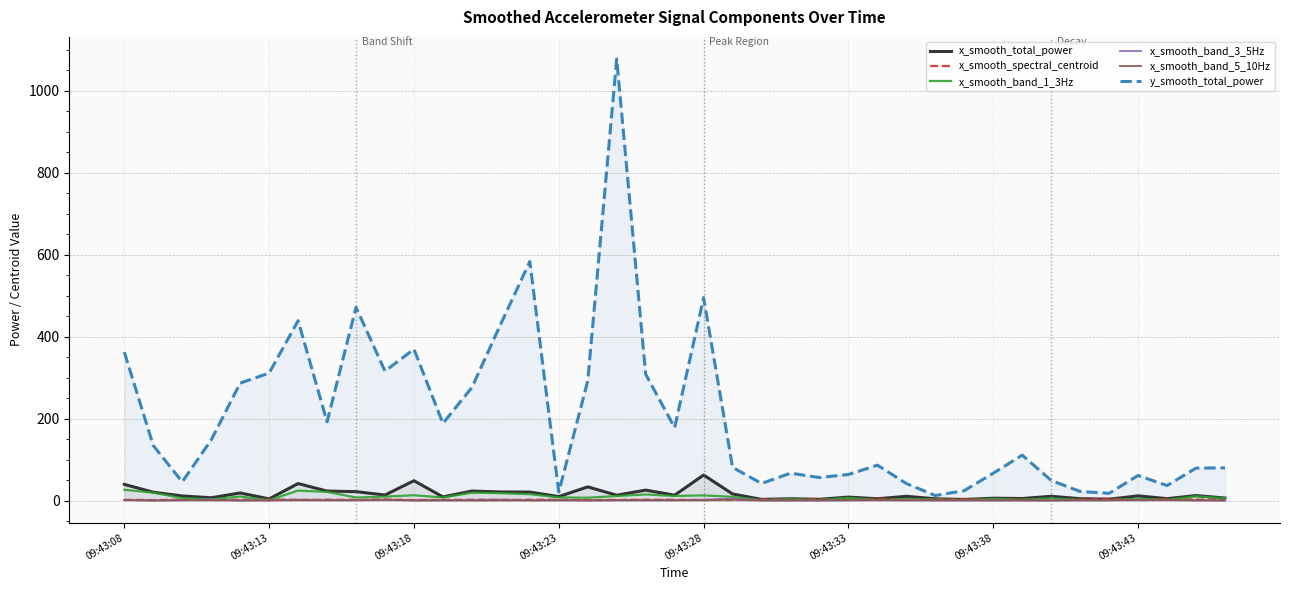

What are all the series names shown in the legend?

x_smooth_total_power, x_smooth_spectral_centroid, x_smooth_band_1_3Hz, x_smooth_band_3_5Hz, x_smooth_band_5_10Hz, y_smooth_total_power